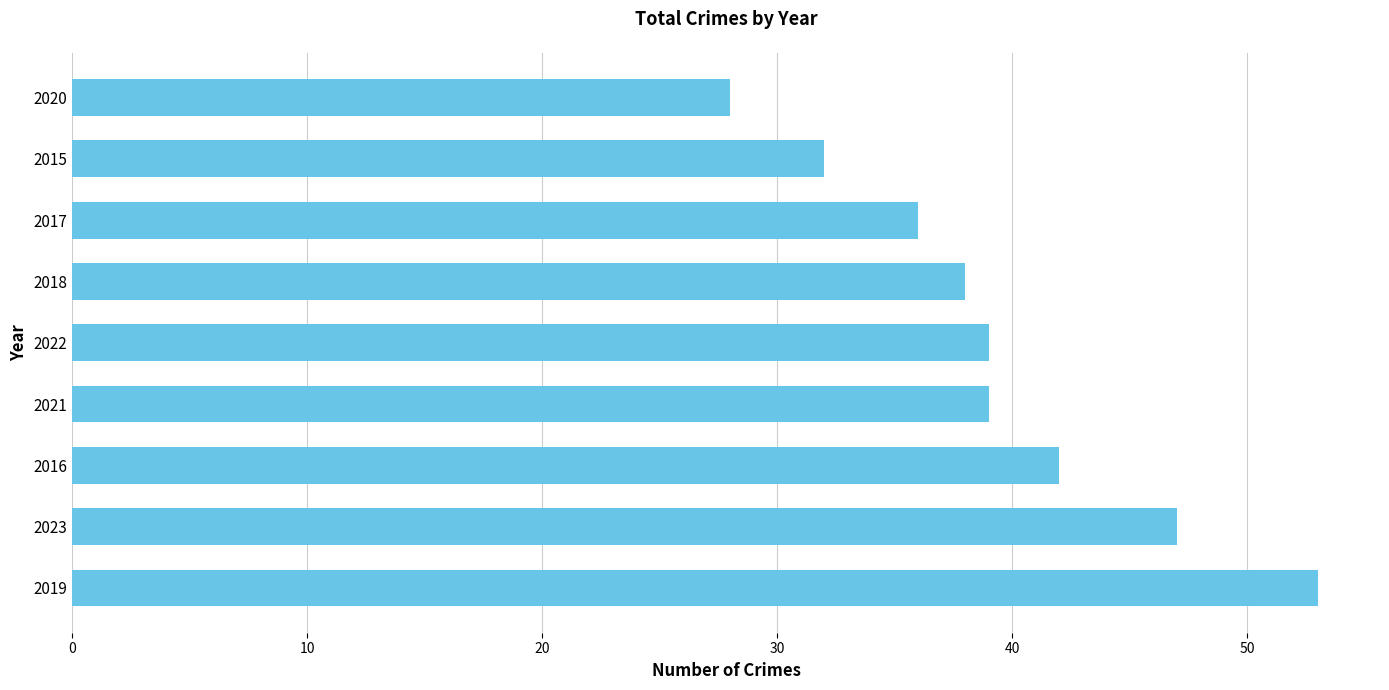

What value does the data have at 2017, to the nearest 10?

40